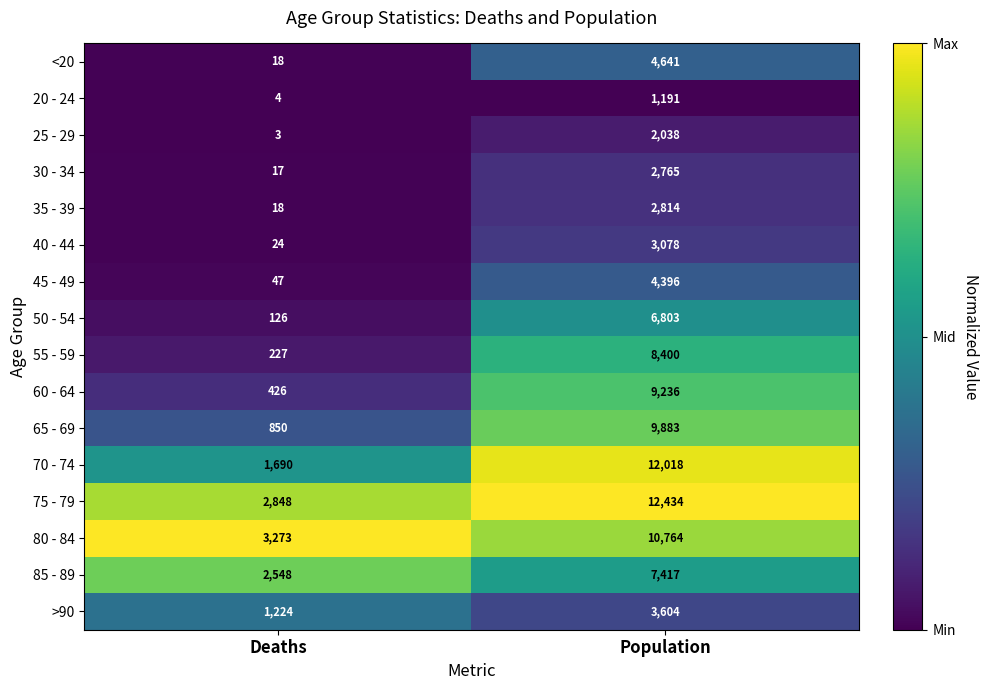

Which series has the largest total across all categories?

75 - 79